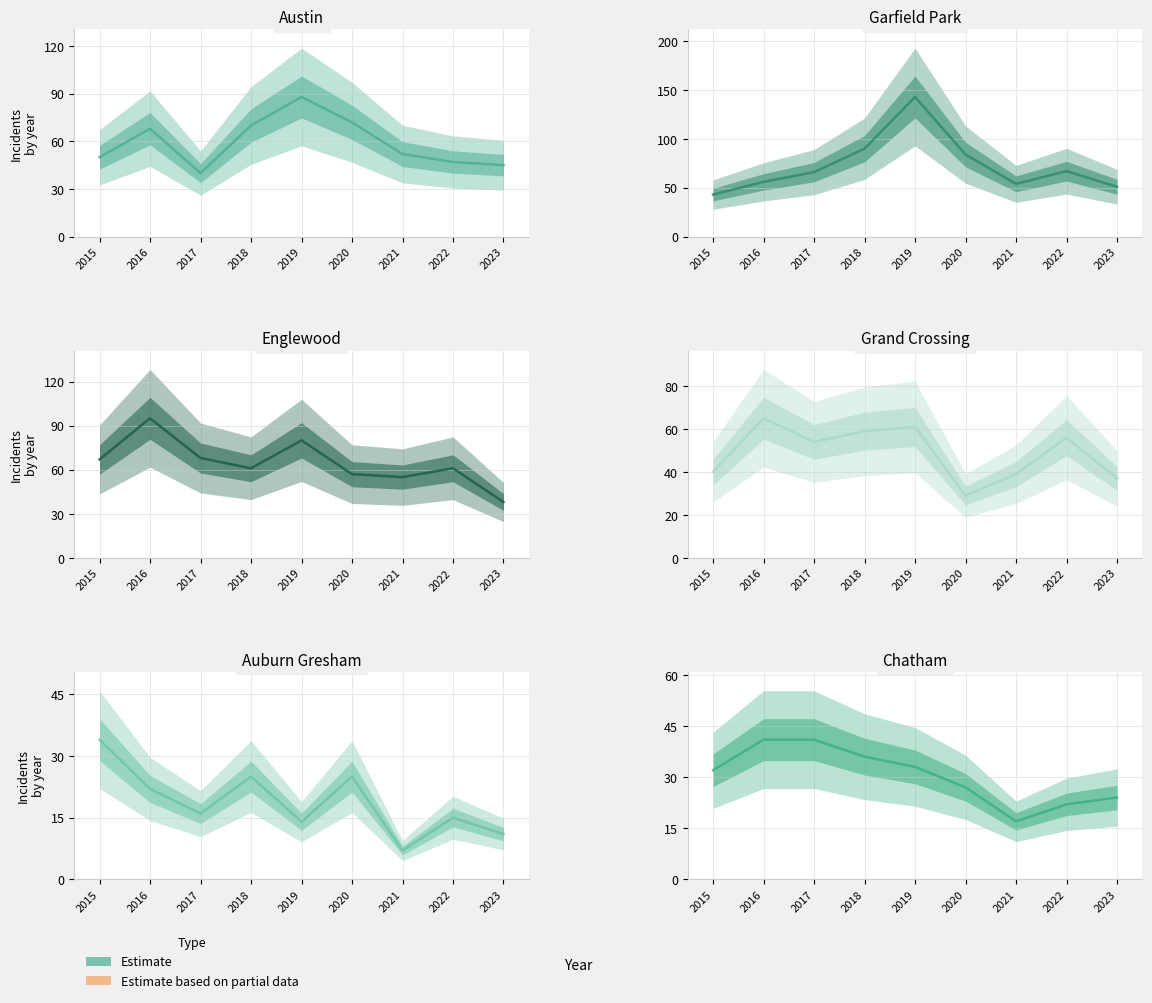

Where is Auburn Gresham nearest to the value 20?

2016